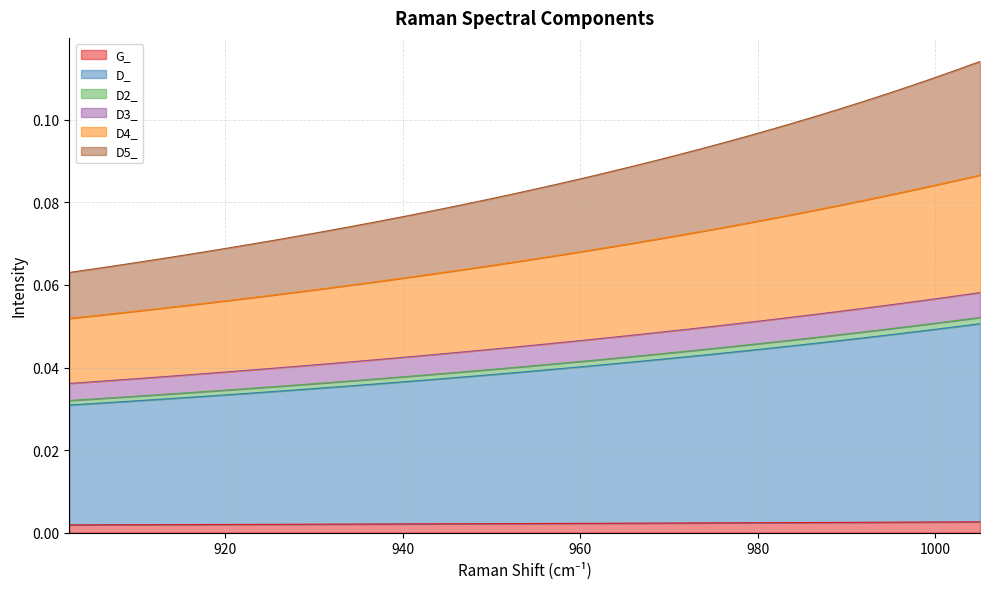

Reading right to left, what are all the values shown in this chart?

G_: 0.0	0.0	0.0	0.0	0.0	0.0	0.0	0.0	0.0	0.0	0.0	0.0	0.0	0.0	0.0	0.0	0.0	0.0	0.0	0.0	0.0	0.0	0.0	0.0	0.0	0.0	0.0	0.0	0.0	0.0	0.0	0.0	0.0	0.0	0.0	0.0	0.0	0.0	0.0	0.0
D_: 0.1	0.0	0.0	0.0	0.0	0.0	0.0	0.0	0.0	0.0	0.0	0.0	0.0	0.0	0.0	0.0	0.0	0.0	0.0	0.0	0.0	0.0	0.0	0.0	0.0	0.0	0.0	0.0	0.0	0.0	0.0	0.0	0.0	0.0	0.0	0.0	0.0	0.0	0.0	0.0
D2_: 0.1	0.1	0.1	0.1	0.1	0.1	0.1	0.1	0.1	0.1	0.1	0.1	0.0	0.0	0.0	0.0	0.0	0.0	0.0	0.0	0.0	0.0	0.0	0.0	0.0	0.0	0.0	0.0	0.0	0.0	0.0	0.0	0.0	0.0	0.0	0.0	0.0	0.0	0.0	0.0
D3_: 0.1	0.1	0.1	0.0	0.0	0.0	0.0	0.0	0.0	0.0	0.0	0.0	0.0	0.0	0.0	0.0	0.0	0.0	0.0	0.0	0.0	0.0	0.0	0.0	0.0	0.0	0.0	0.0	0.0	0.0	0.0	0.0	0.0	0.0	0.0	0.0	0.0	0.0	0.0	0.0
D4_: 0.1	0.1	0.1	0.1	0.1	0.1	0.1	0.1	0.1	0.1	0.1	0.1	0.1	0.1	0.1	0.1	0.1	0.1	0.1	0.1	0.1	0.1	0.1	0.1	0.1	0.1	0.1	0.1	0.1	0.1	0.1	0.1	0.1	0.1	0.1	0.1	0.1	0.1	0.1	0.1
D5_: 0.1	0.1	0.1	0.1	0.1	0.1	0.1	0.1	0.1	0.1	0.1	0.1	0.1	0.1	0.1	0.1	0.1	0.1	0.1	0.1	0.1	0.1	0.1	0.1	0.1	0.1	0.1	0.1	0.1	0.1	0.1	0.1	0.1	0.1	0.1	0.1	0.1	0.1	0.1	0.1